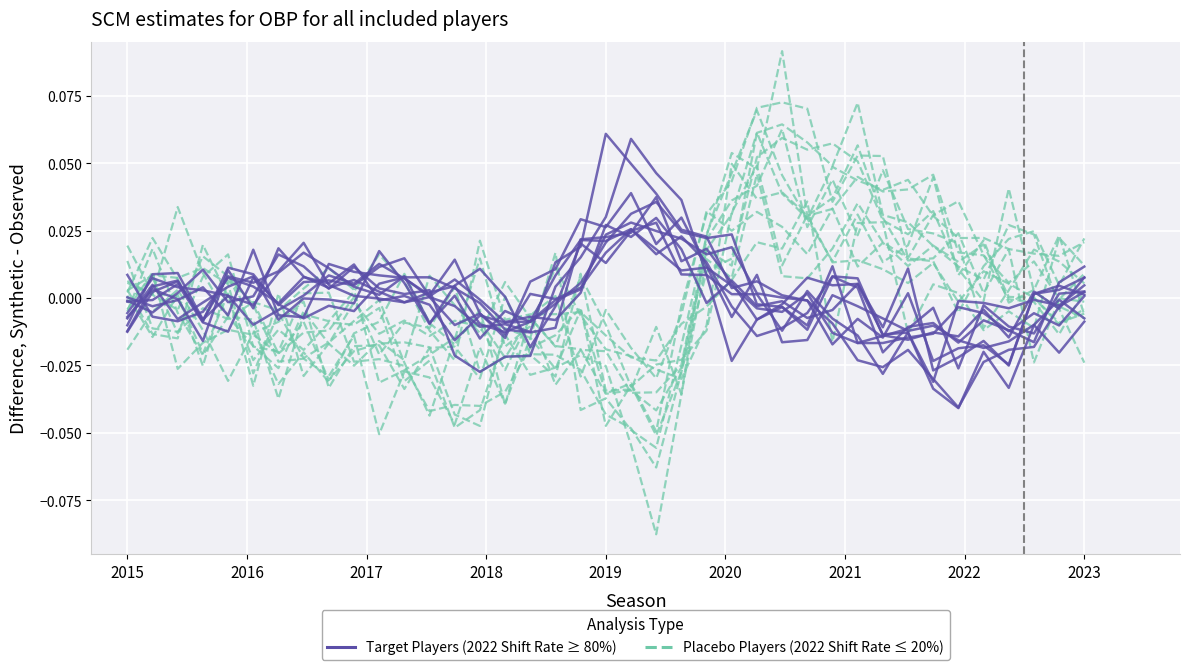

What is the highest value of the Placebo Players (2022 Shift Rate ≤ 20%) series?

0.1